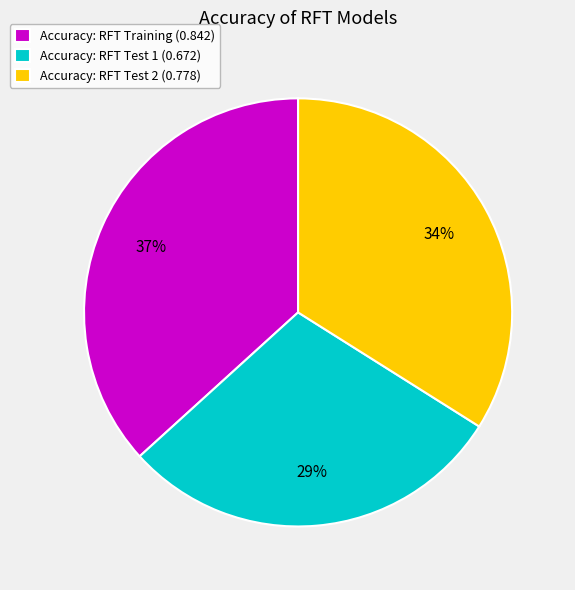

What is the largest slice in the pie chart?

Accuracy: RFT Training (0.842)